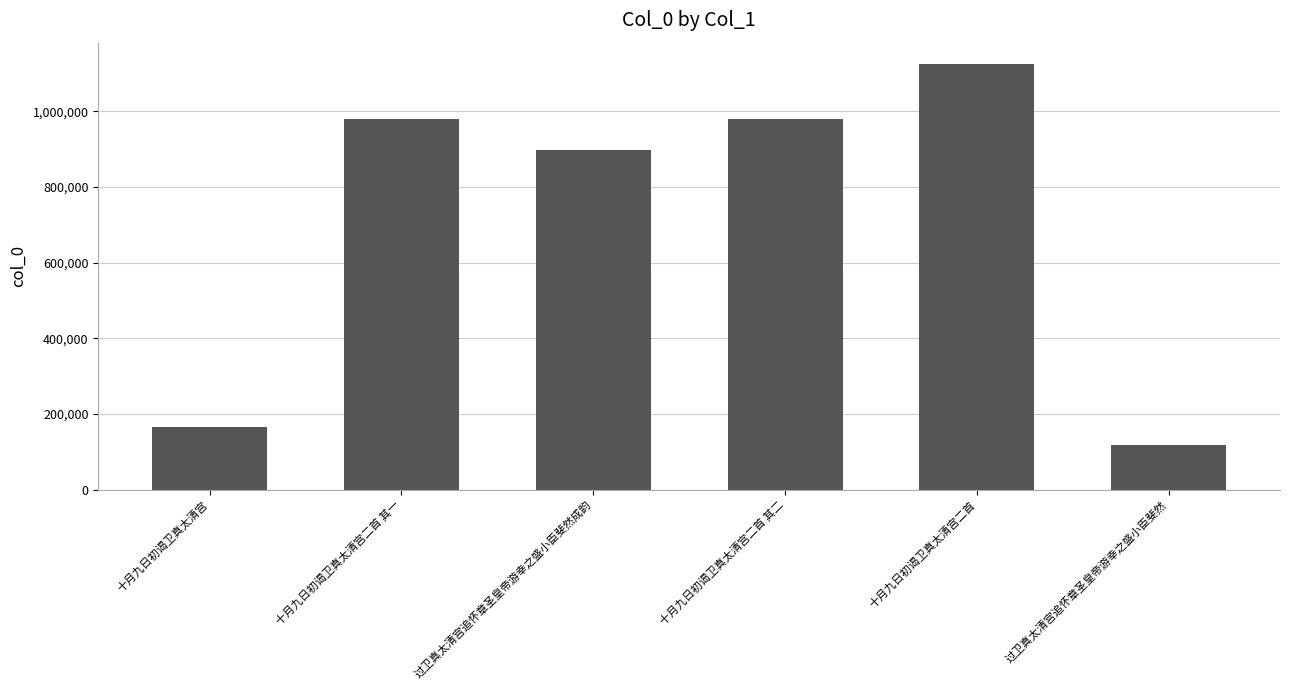

What is the average value?

710575